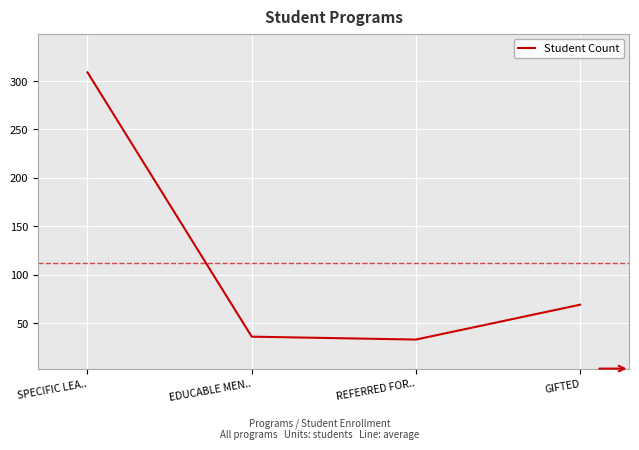

Reading left to right, what are all the values shown in this chart?

309	36	33	69